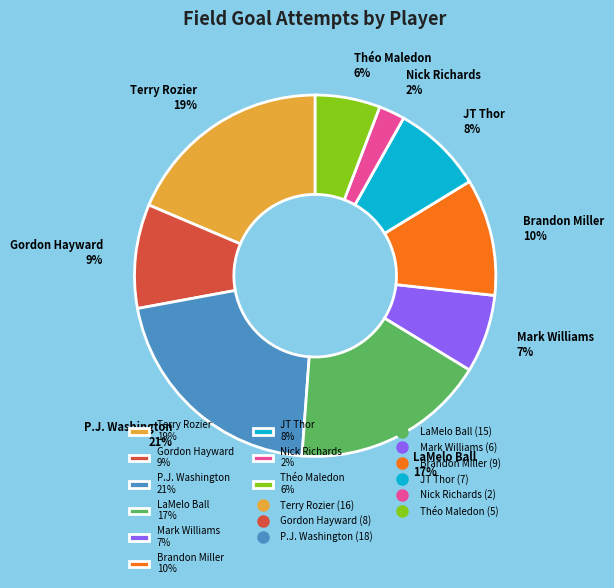

To the nearest percent, what is the difference between the Théo Maledon and Terry Rozier slice percentages?

13%